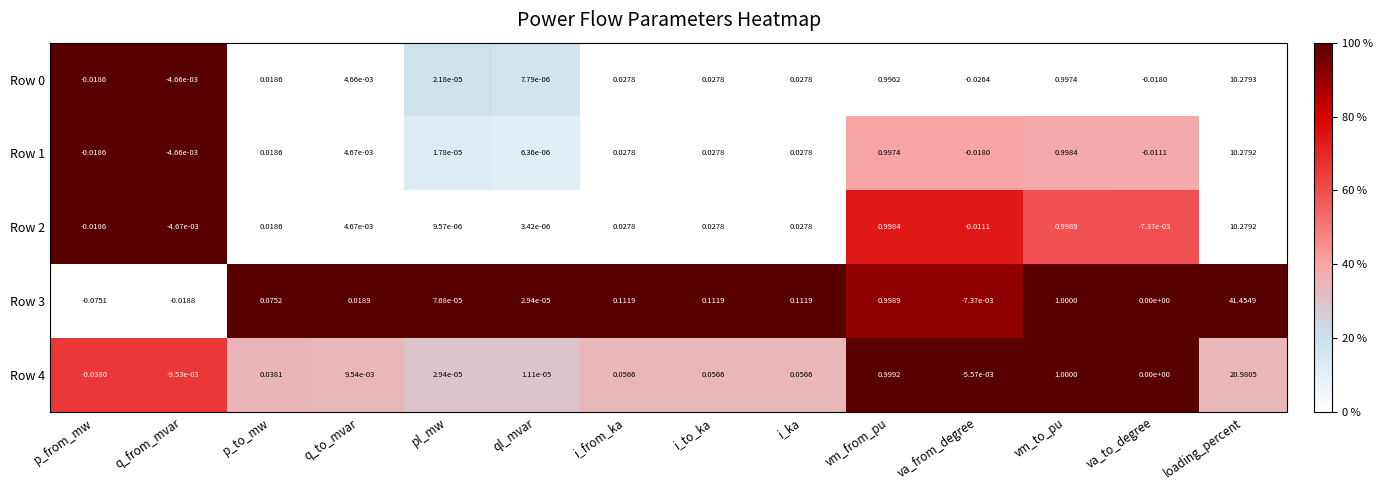

At which category is the sum across all series the highest?

loading_percent